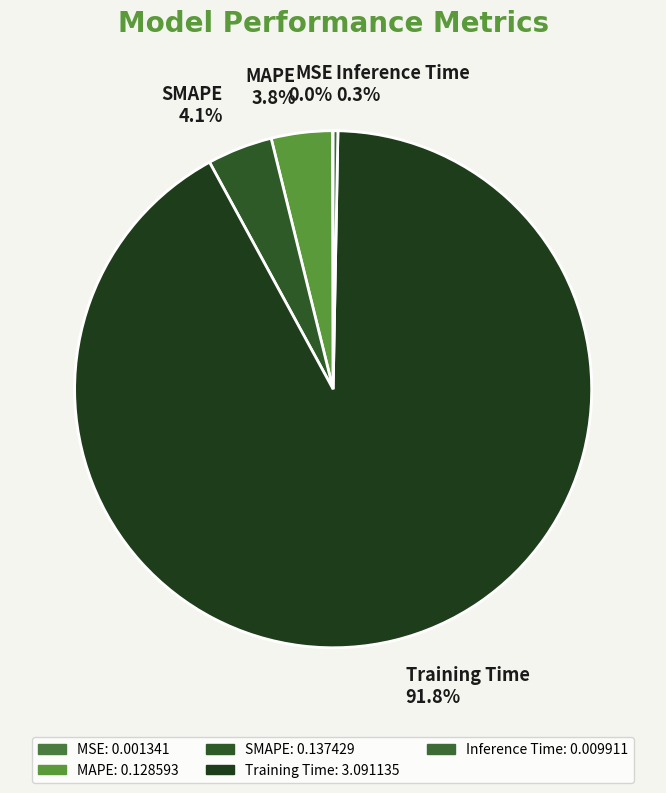

The Inference Time slice represents 0% of the pie. True or false?

True